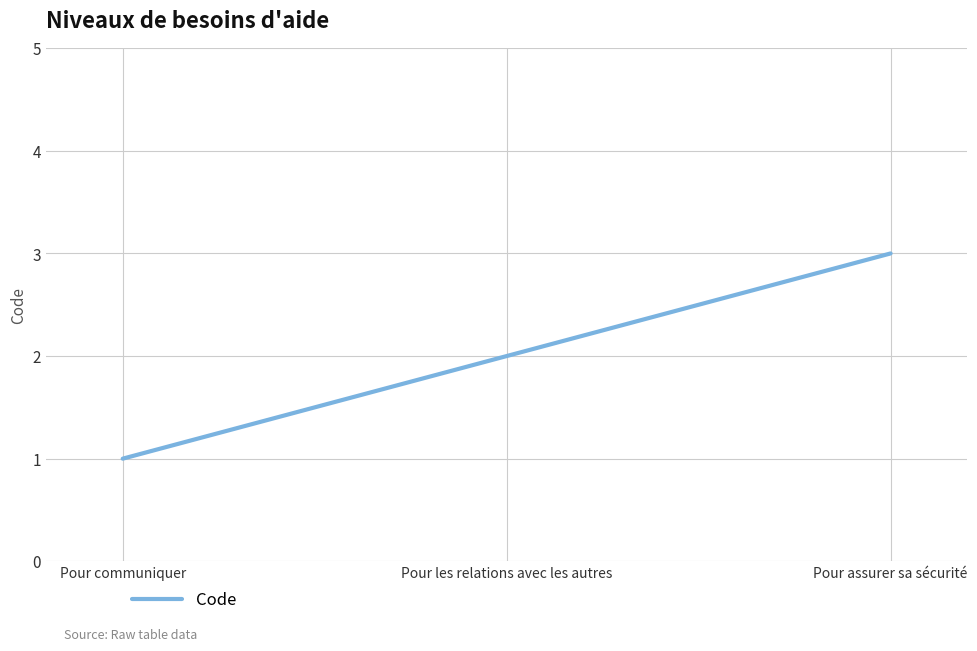

Reading left to right, transcribe all the data shown in this chart.

1	2	3